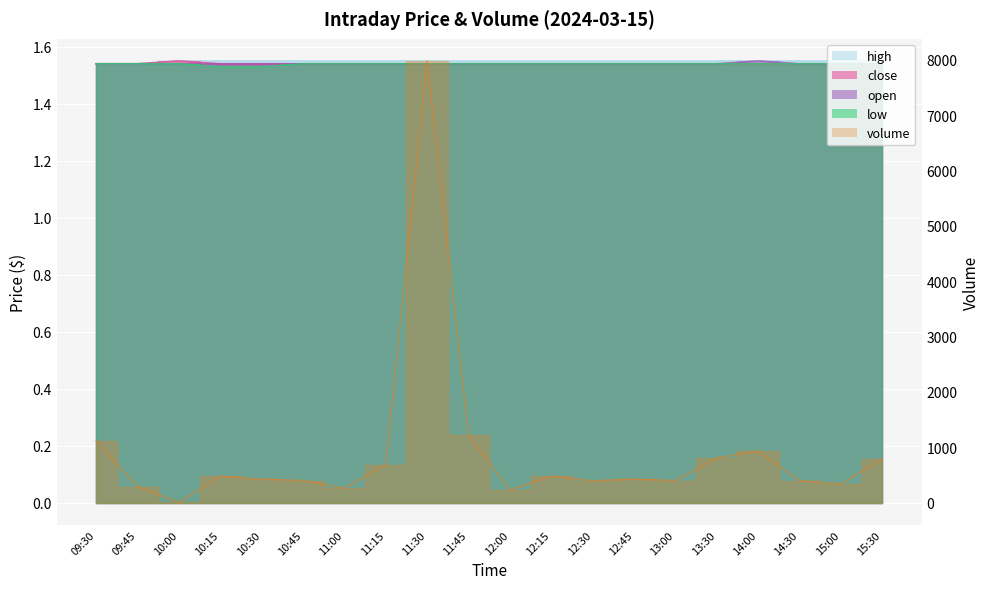

Is the value of open at 15:00 greater than the value of volume at 10:45?

No